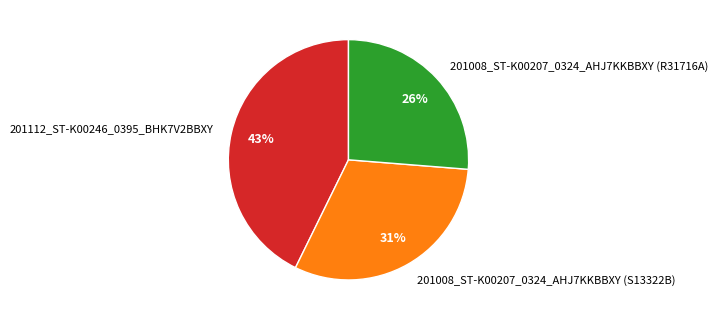

Count the number of slices in the pie.

3